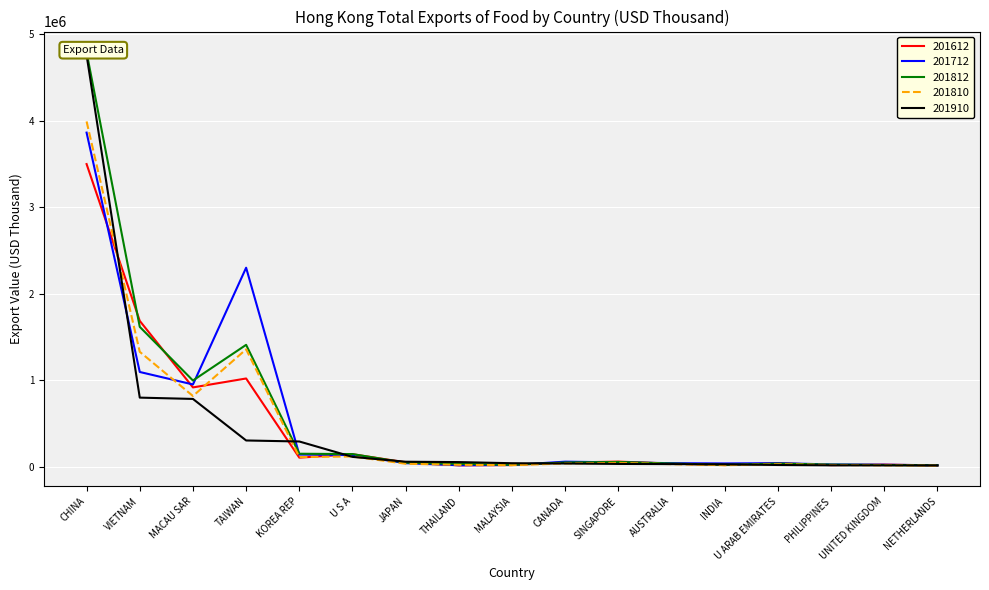

Which has a higher value, U S A or AUSTRALIA?

U S A